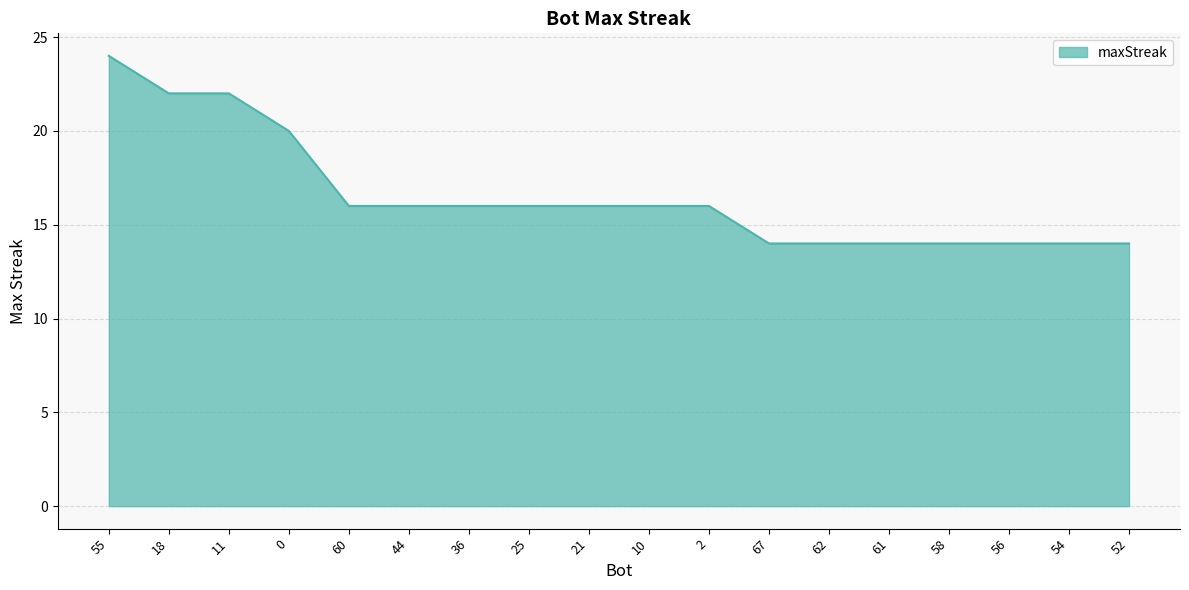

Reading left to right, what are all the values shown in this chart?

24	22	22	20	16	16	16	16	16	16	16	14	14	14	14	14	14	14